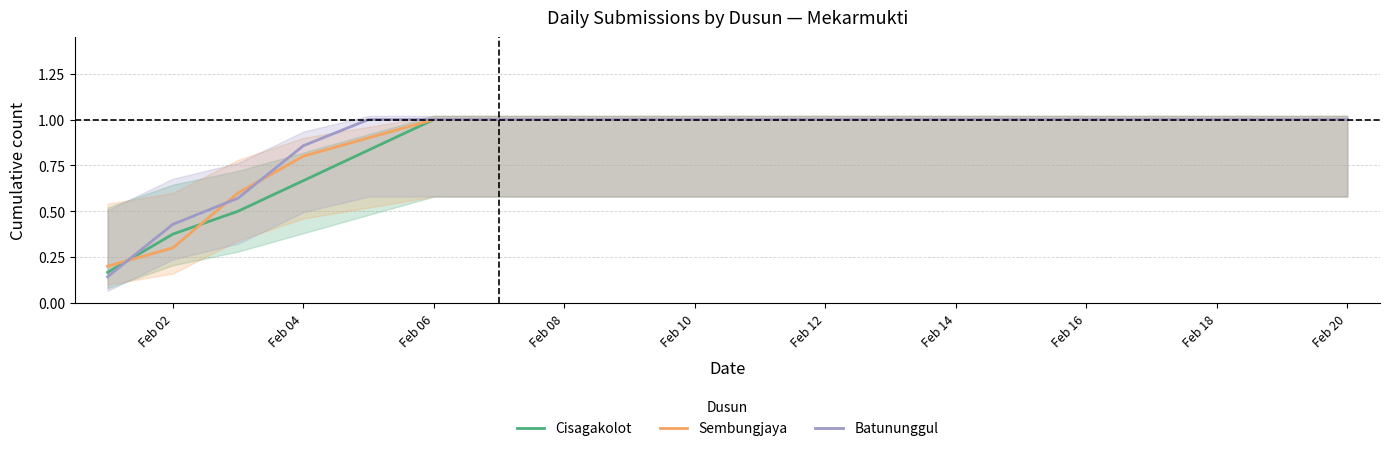

What value does the Sembungjaya series have at Feb 12?

1.0